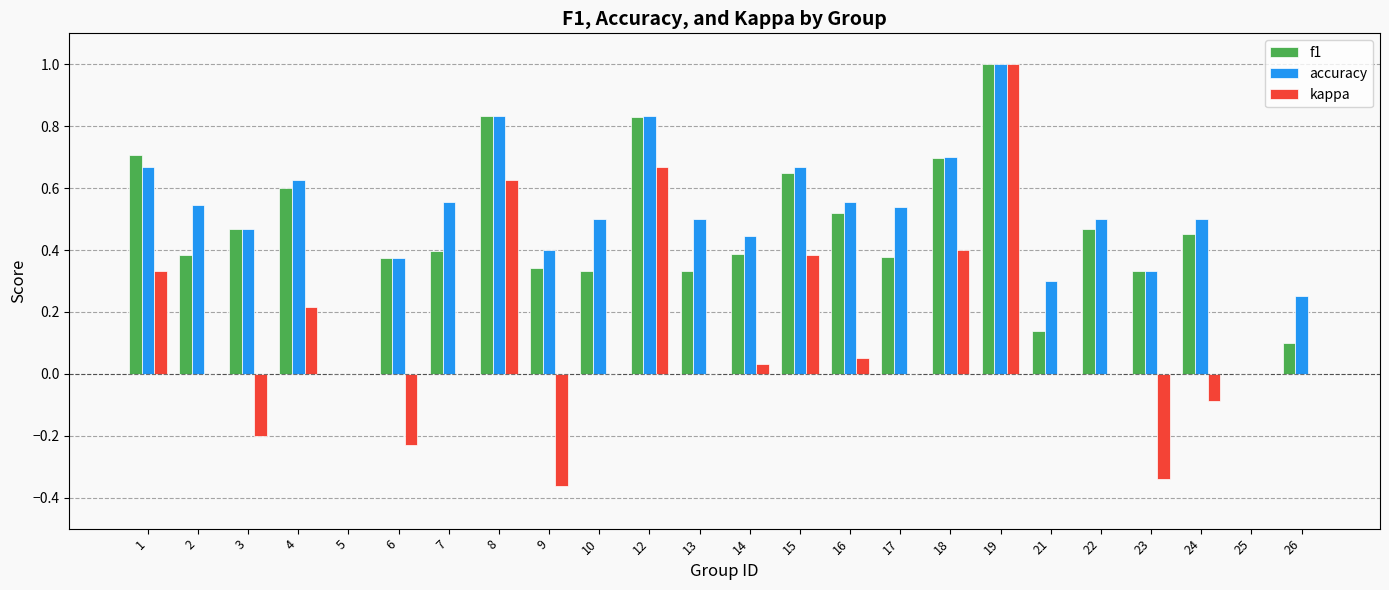

How many groups of bars are there?

24